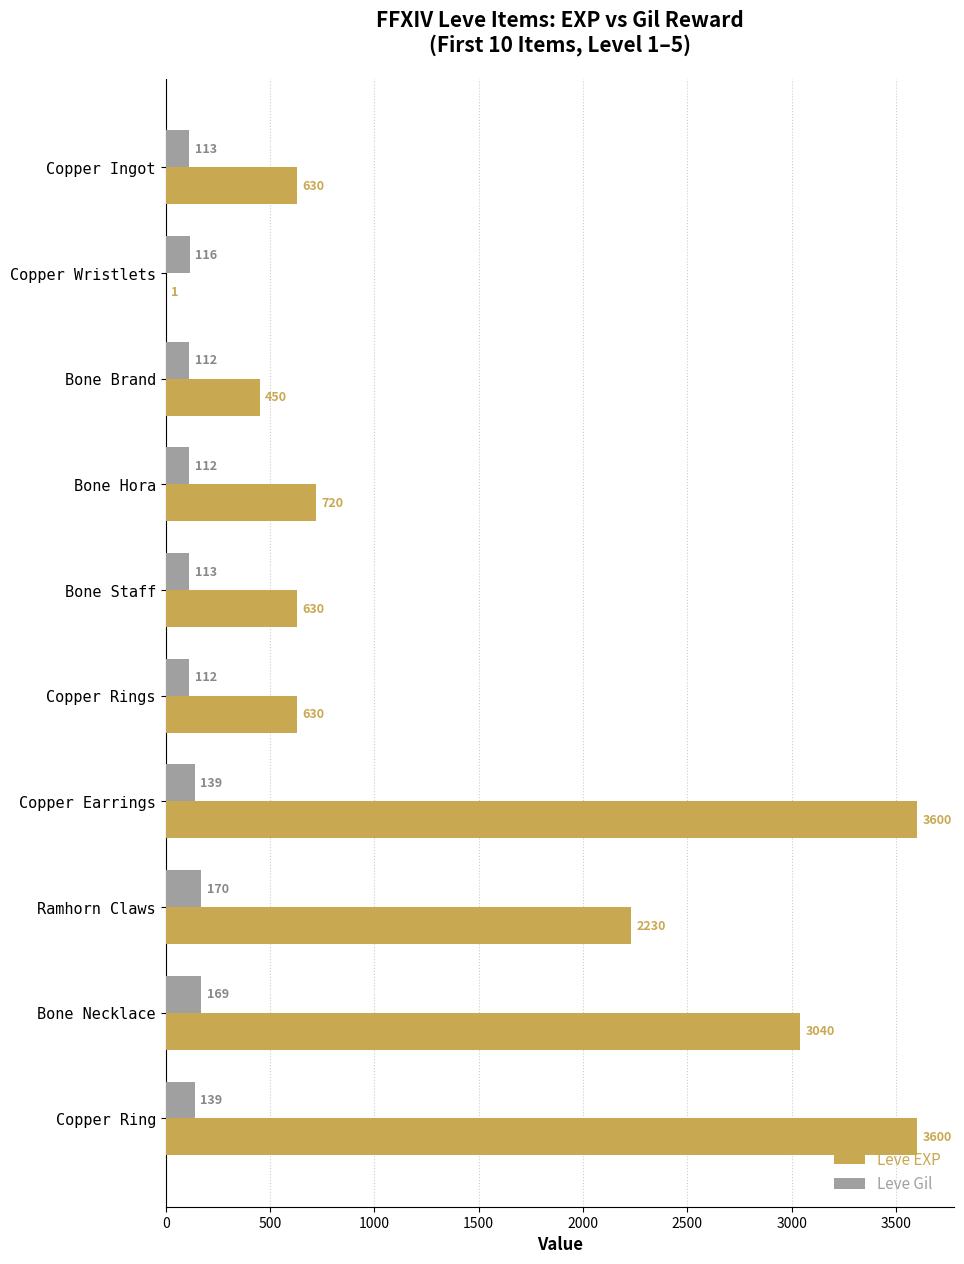

Between Copper Wristlets and Bone Brand, which series saw the biggest shift?

Leve EXP